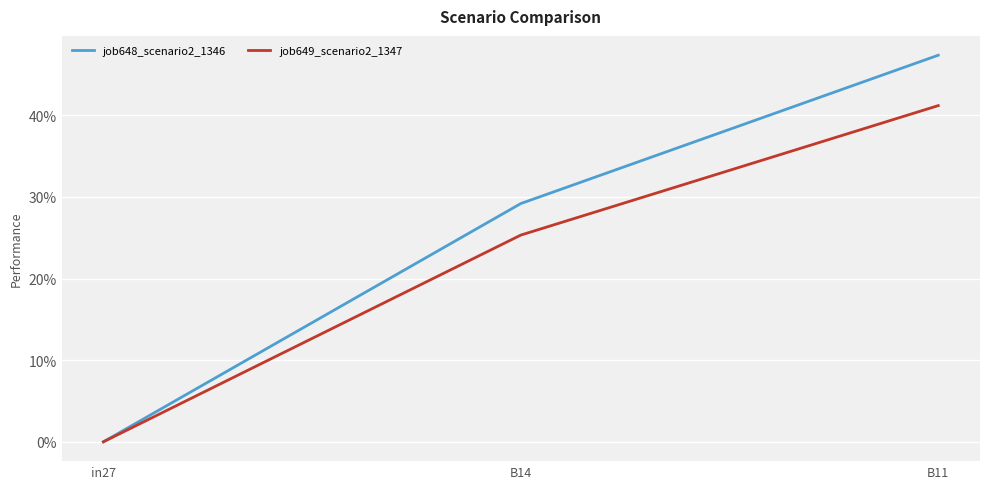

What is the sum of the job649_scenario2_1347 values at B14 and in27?

0.3